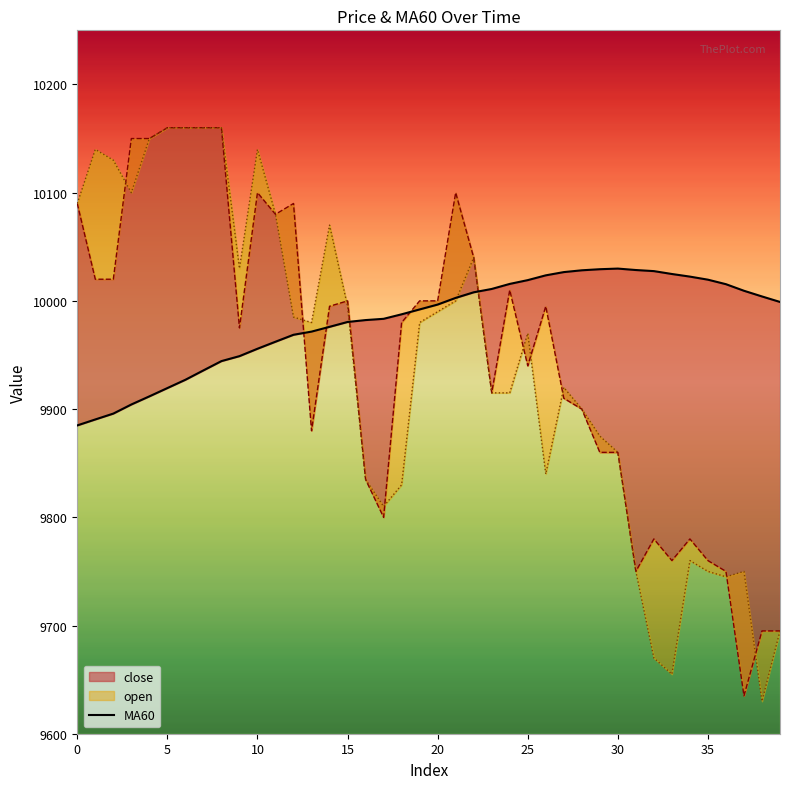

At which category does the data reach its first local peak?

30